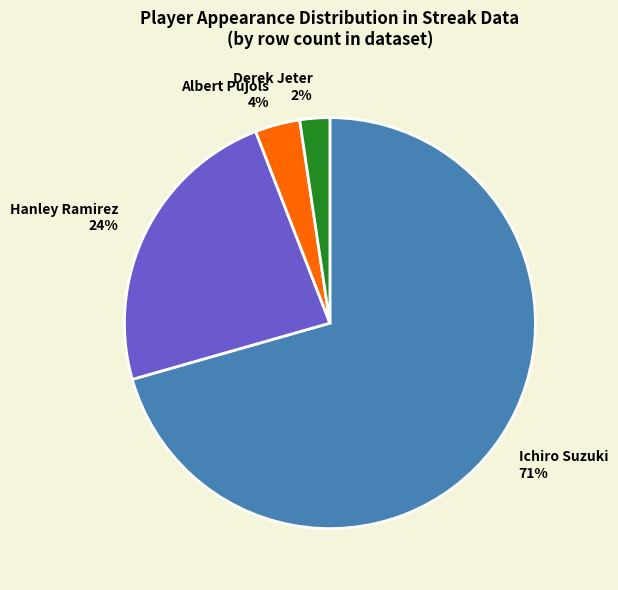

To the nearest percent, what is the difference between the largest and smallest slice percentages?

68%